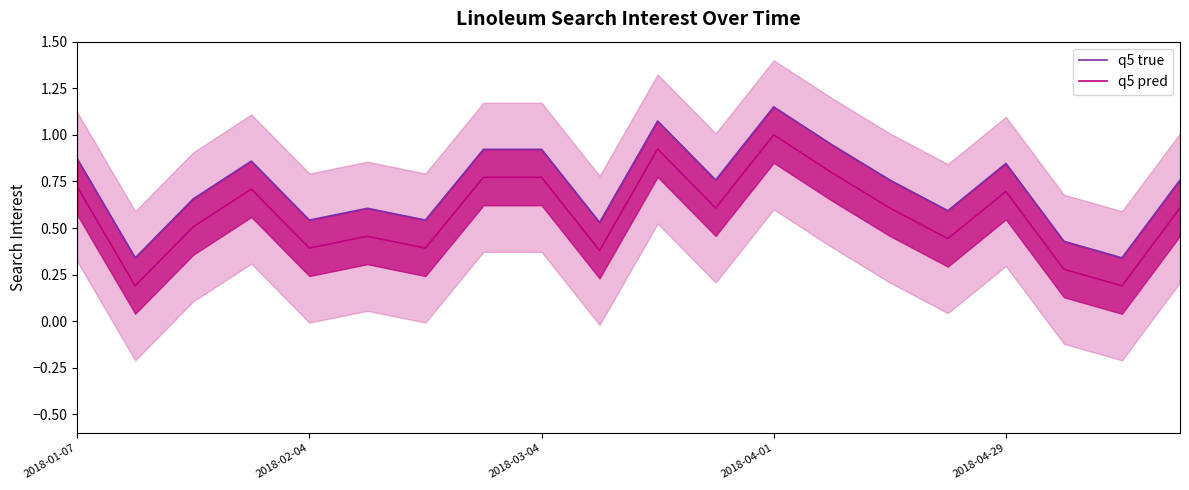

True or false: q5 pred has a value of 0.4 at 2018-01-07.

False